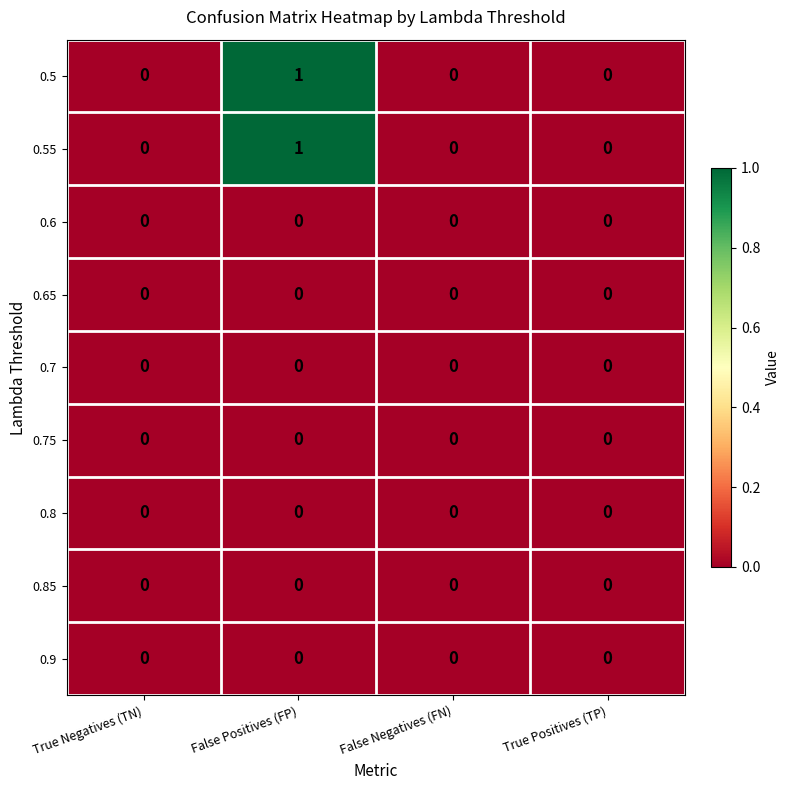

At which category is the sum across all series the highest?

False Positives (FP)